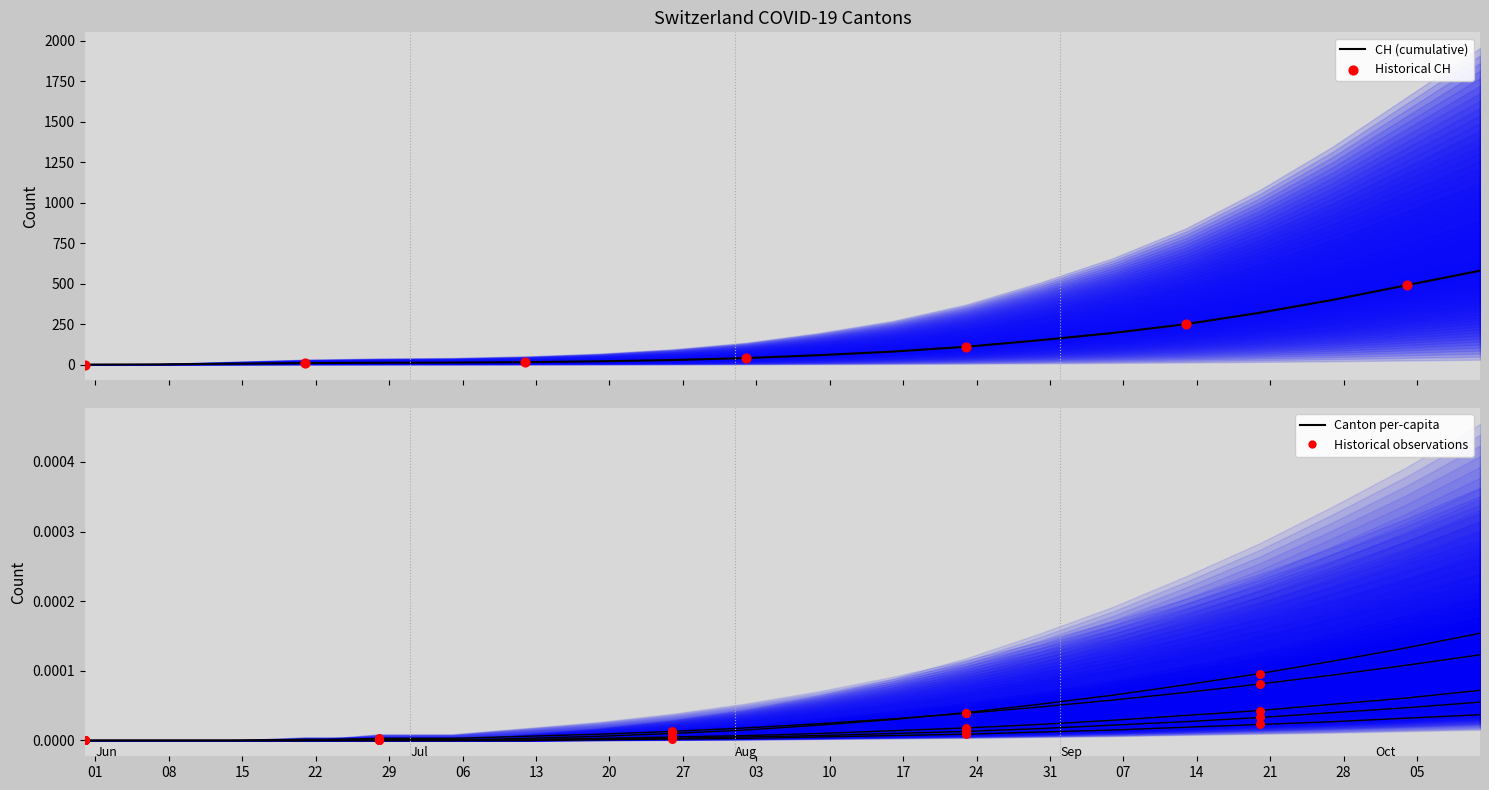

What is the total value across all series at 2020-06-21?

9.0